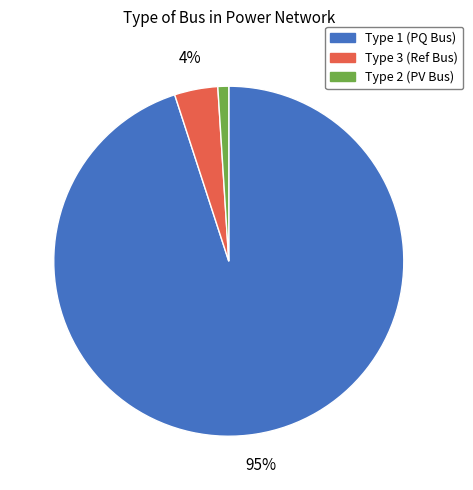

Do Type 1 (PQ Bus) and Type 2 (PV Bus) together represent more than half of the pie?

Yes